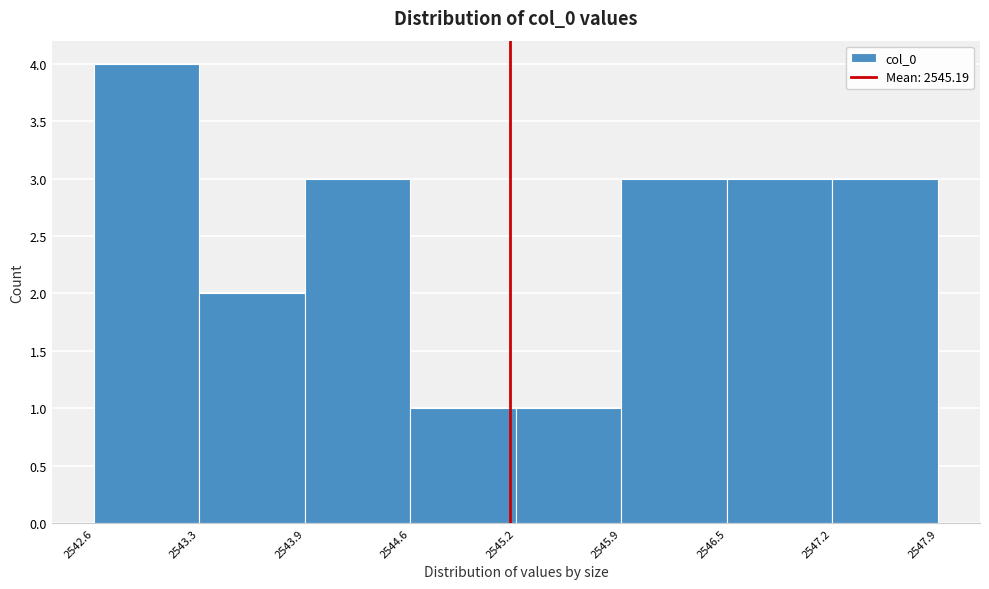

Which range on the x-axis has the tallest bar?

2542.6 to 2543.3